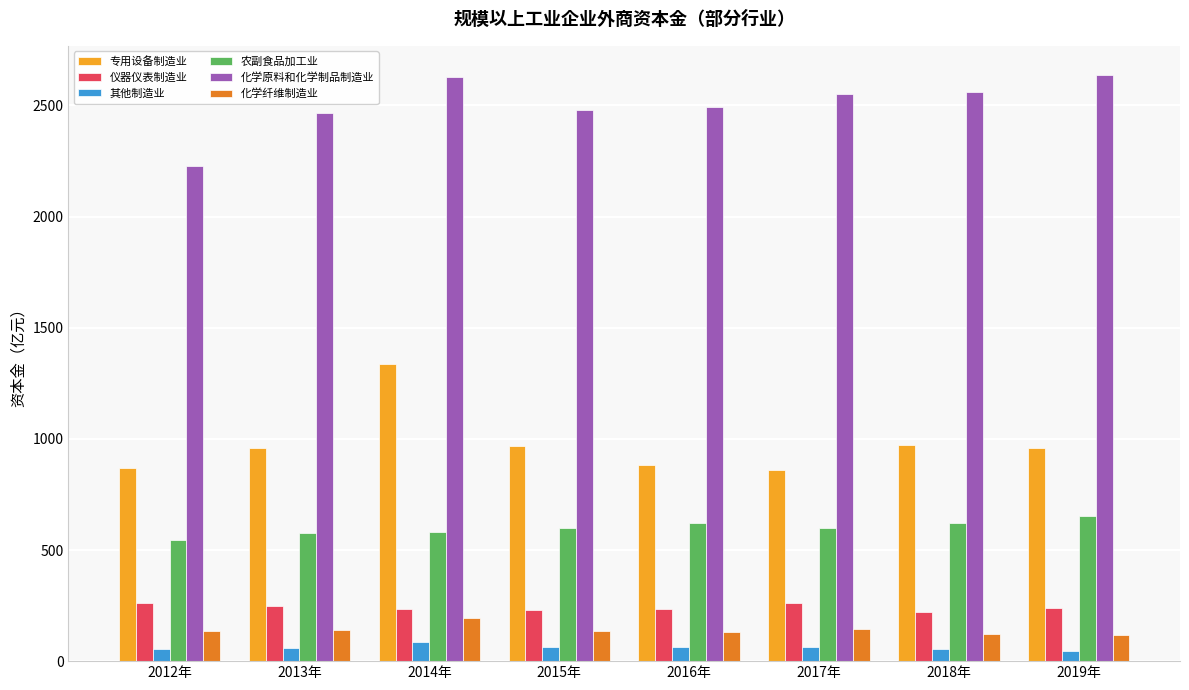

The value of 农副食品加工业 at 2014年 is 916.5. True or false?

False